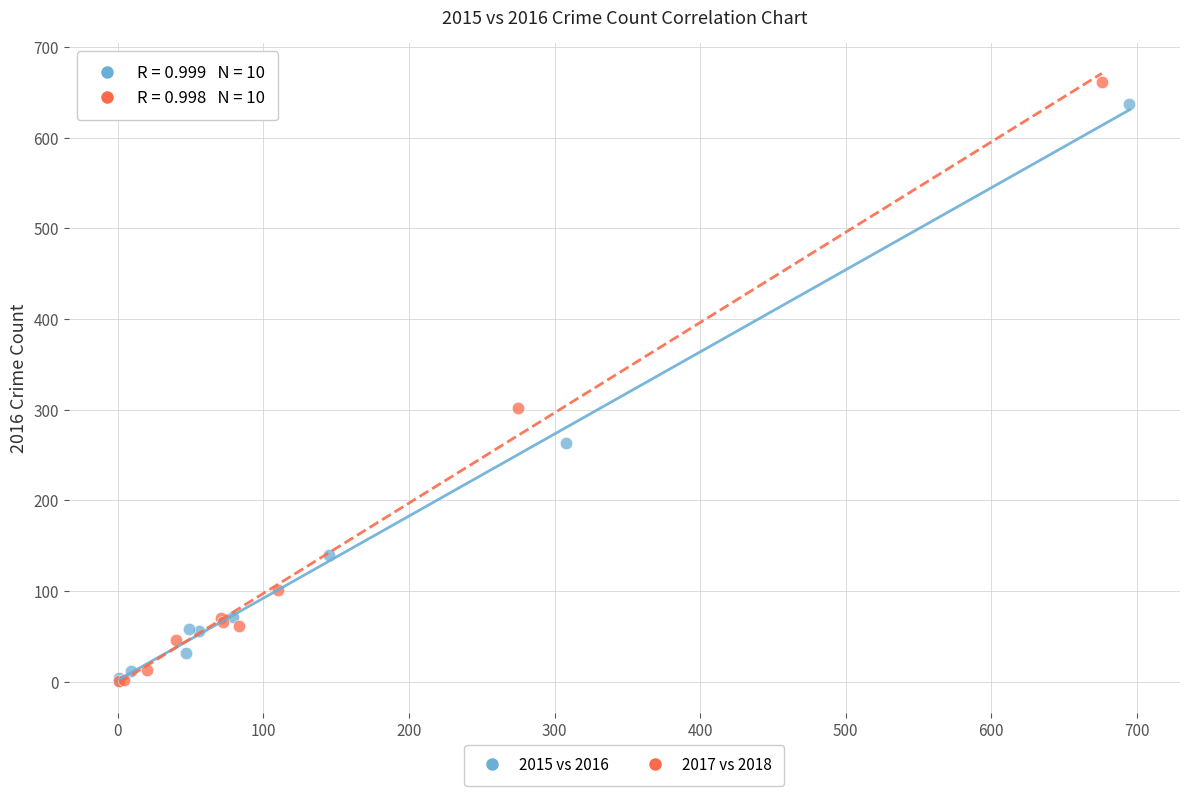

Which series has the widest spread of Y values?

2017 vs 2018